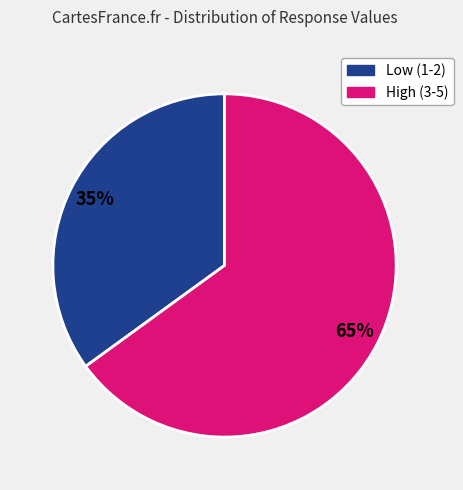

Is there any slice that represents more than half of the pie?

Yes